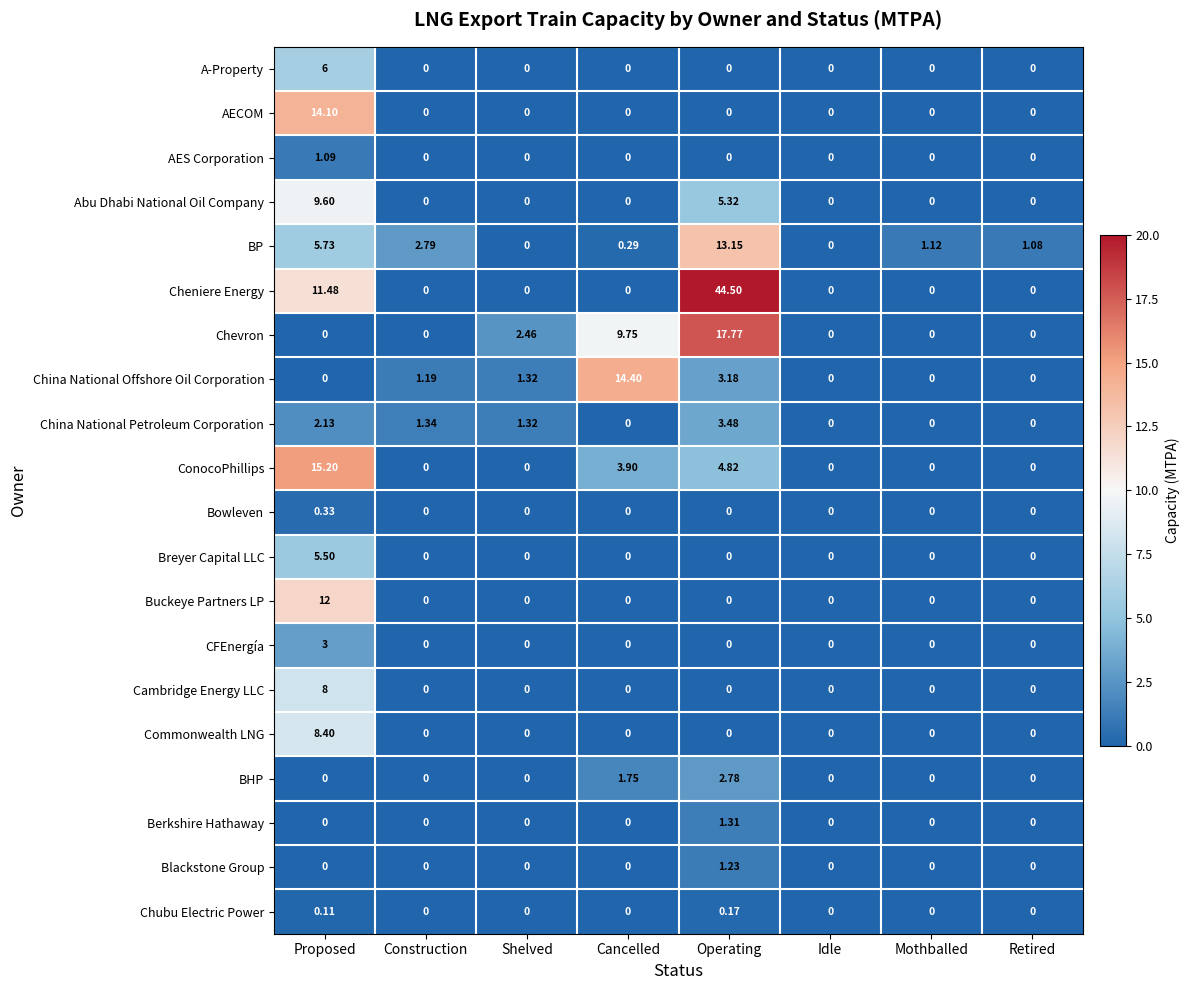

How many series are shown in this chart?

20